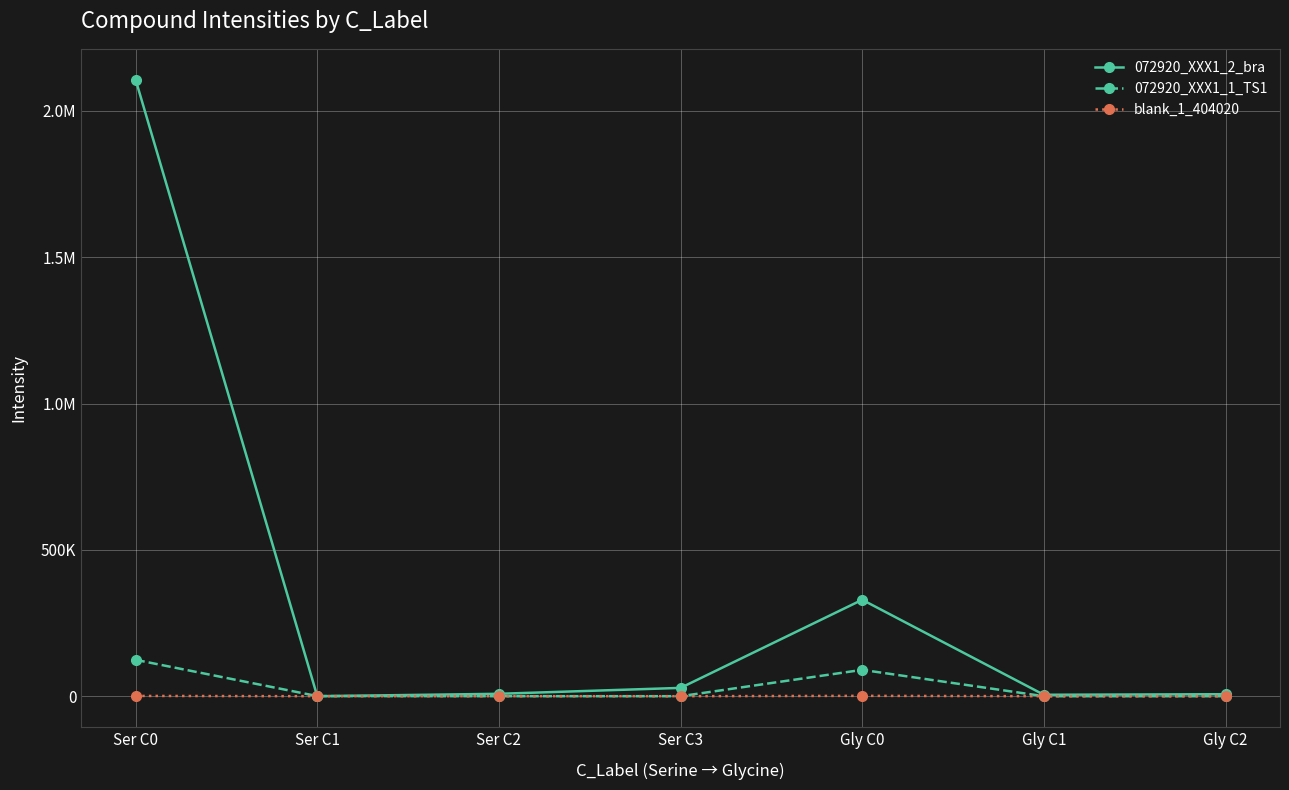

What is the spread (max minus min) of values at Gly C2?

6805.2